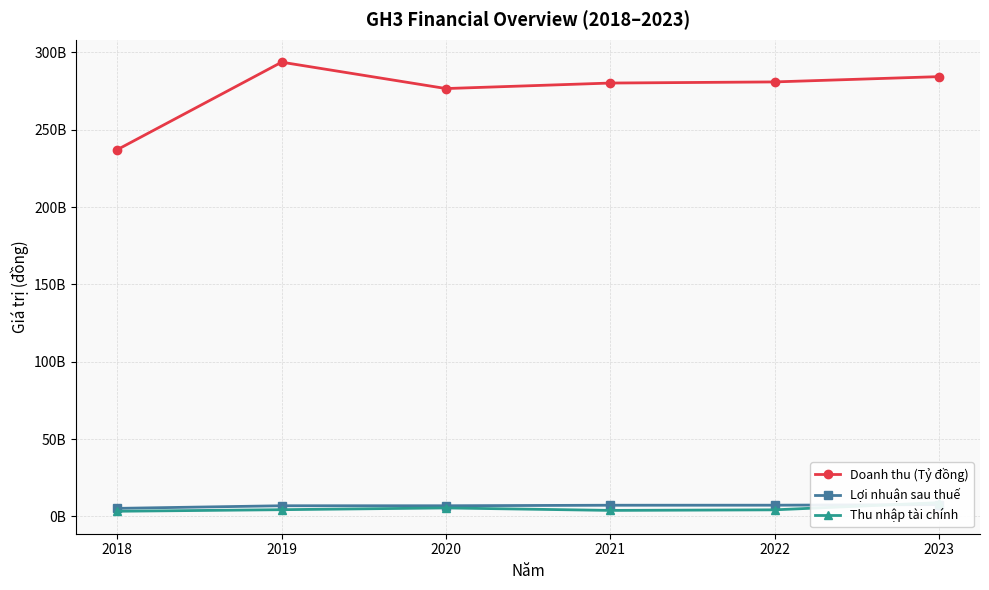

Rank the series at 2021 from lowest to highest value.

Thu nhập tài chính, Lợi nhuận sau thuế, Doanh thu (Tỷ đồng)